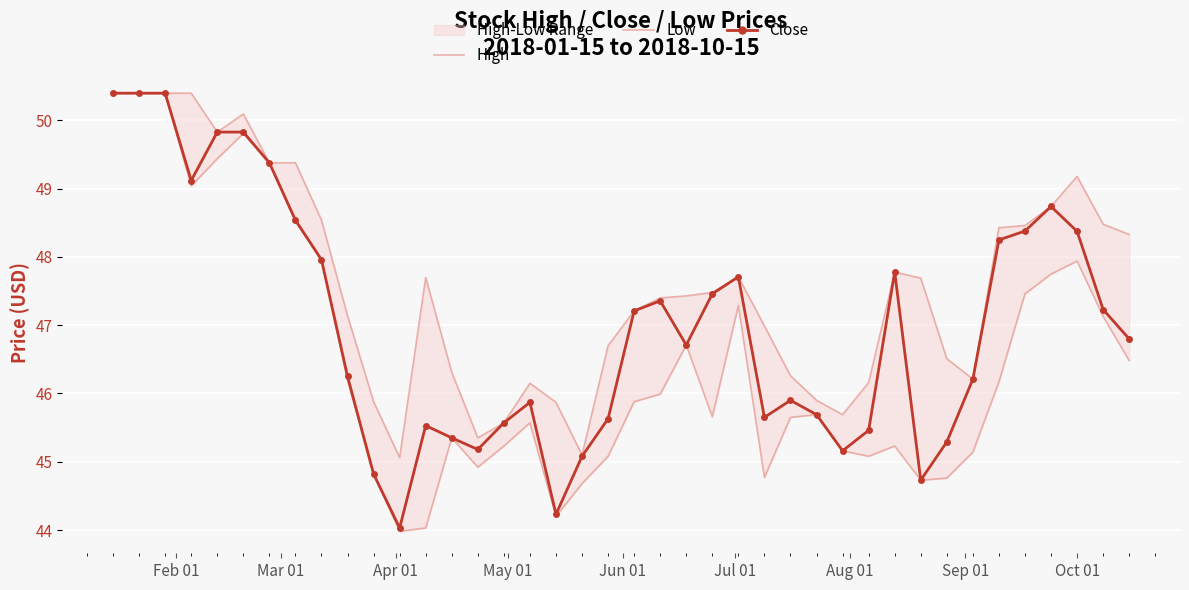

How many lines are shown in the chart?

3